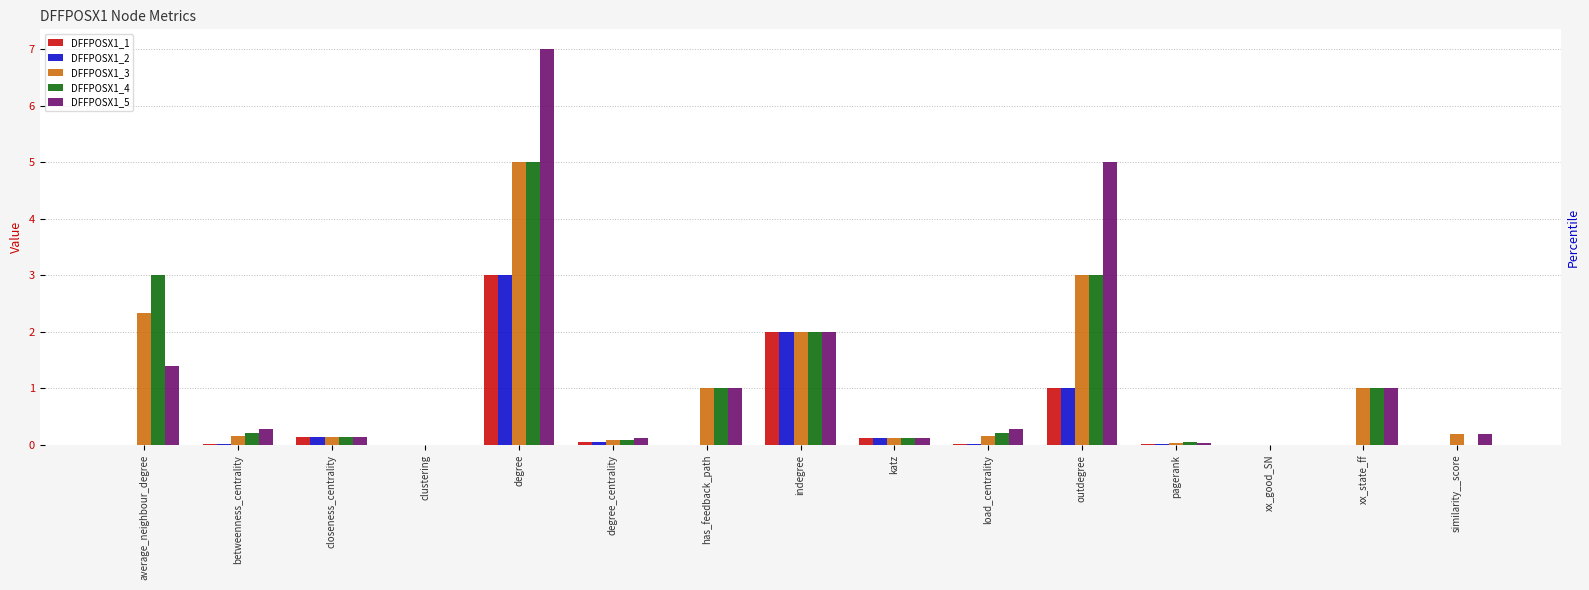

At which label does DFFPOSX1_3 reach its peak?

degree